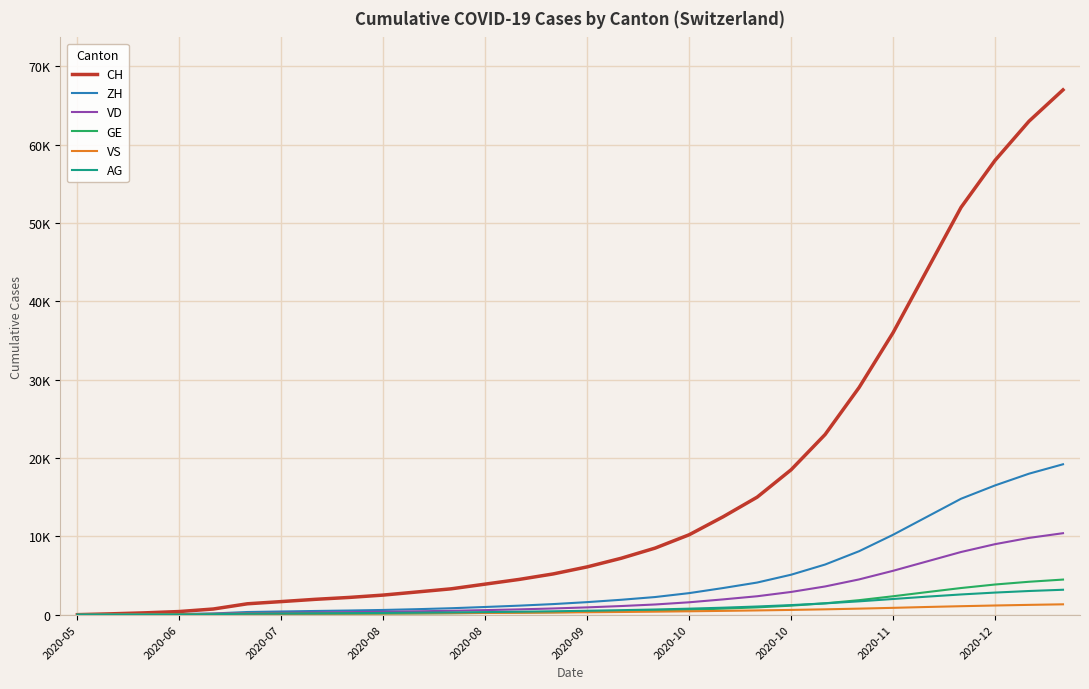

True or false: CH and ZH intersect in this chart.

False